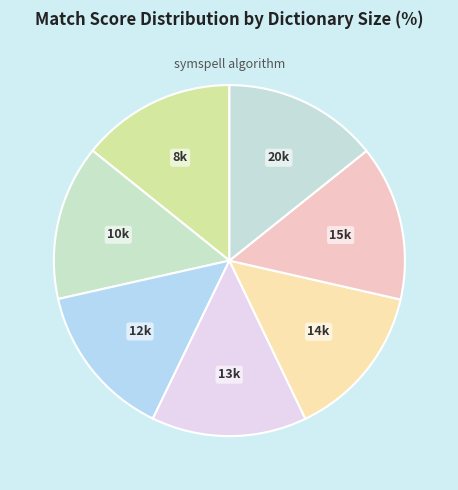

Count the number of slices in the pie.

7